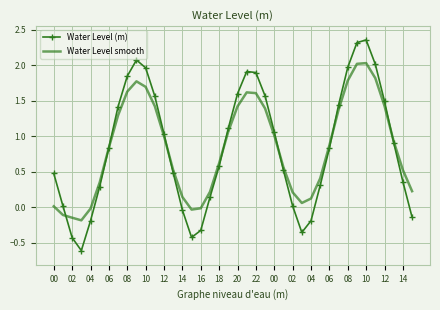

True or false: Water Level (m) has more than 2 points higher than both neighbors.

True